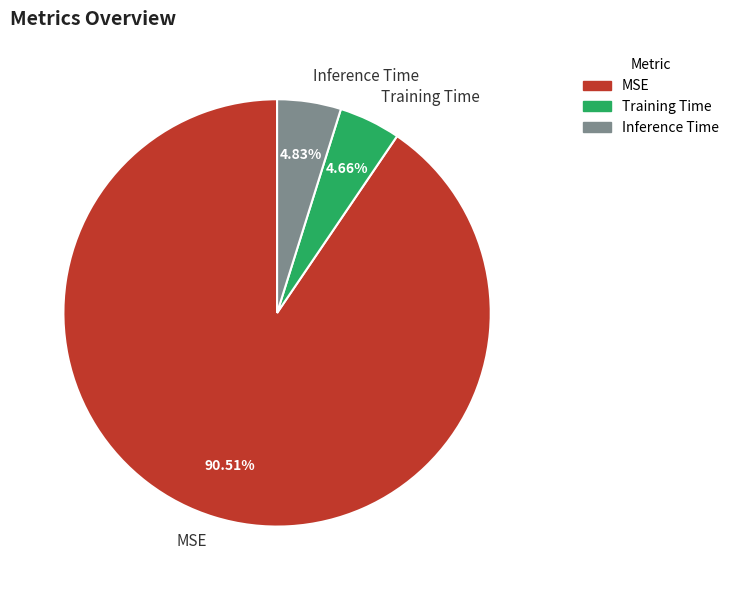

Which slice is the largest?

MSE